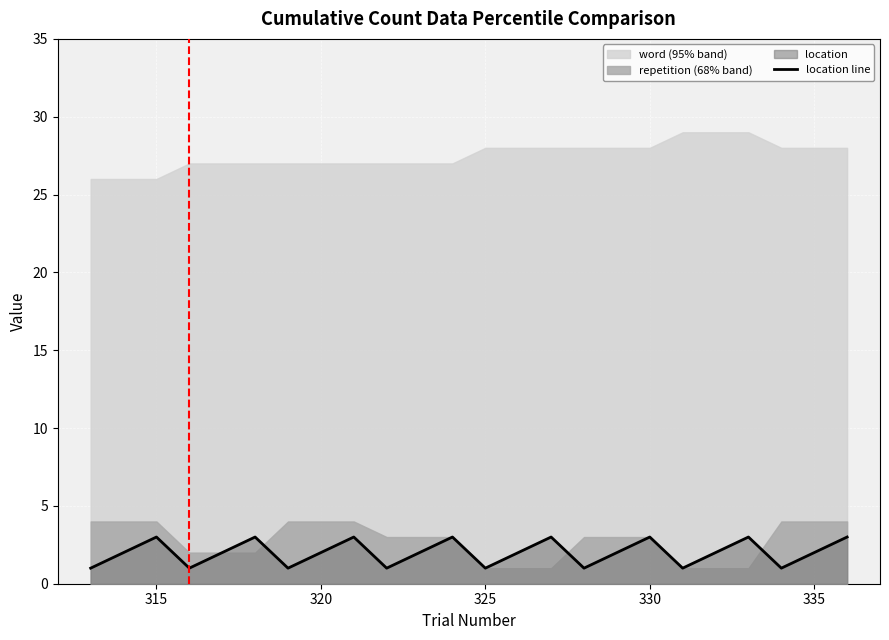

How many values are below 2?

8